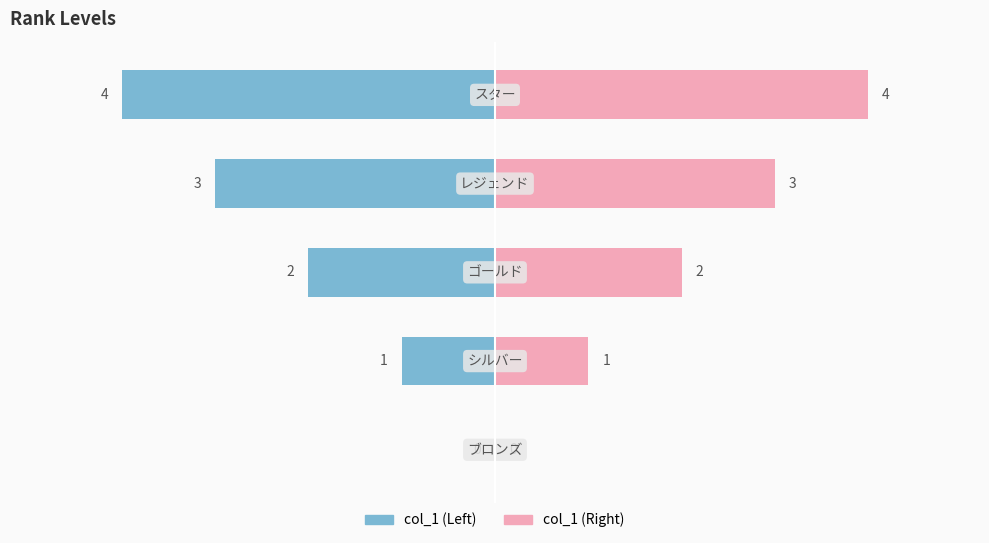

What is the average value of the col_1 (Right) series?

2